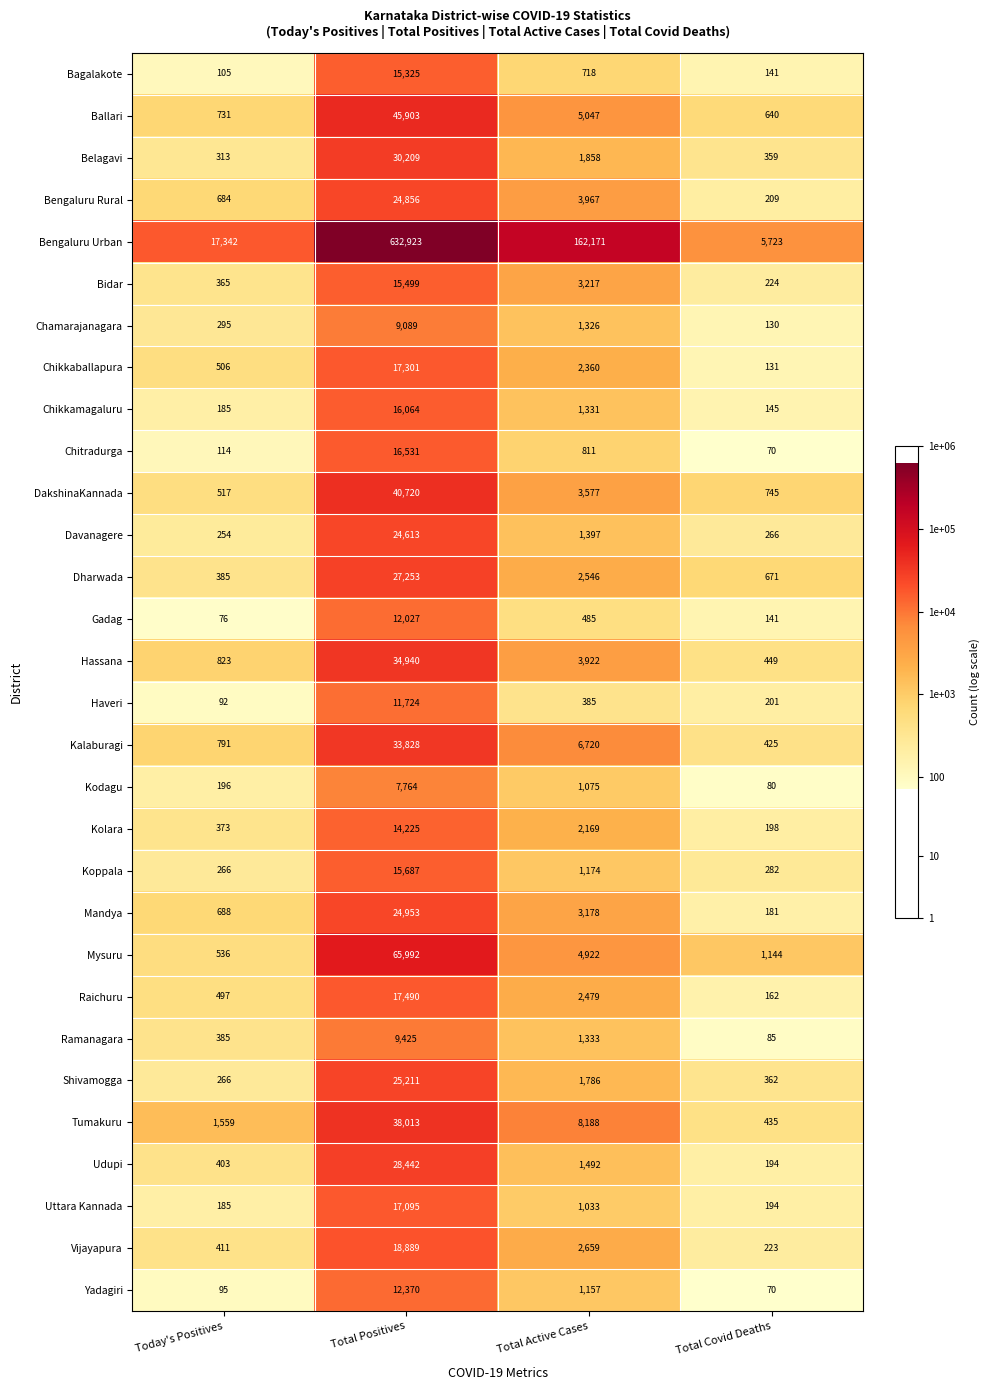

Where does the Chamarajanagara series first go above 1326?

Total Positives